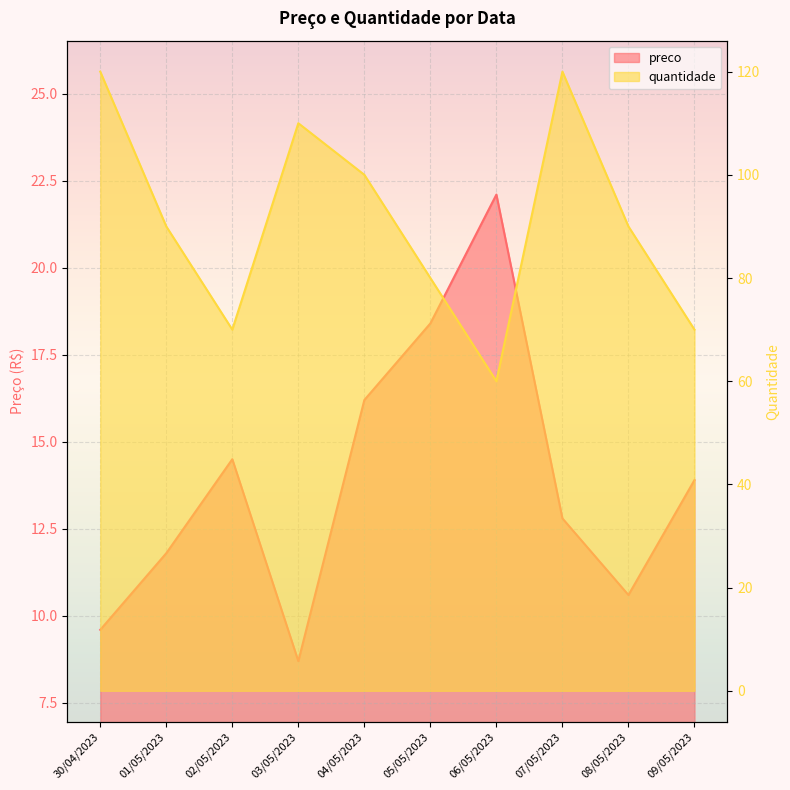

True or false: preco has more than 1 interior local peaks.

True